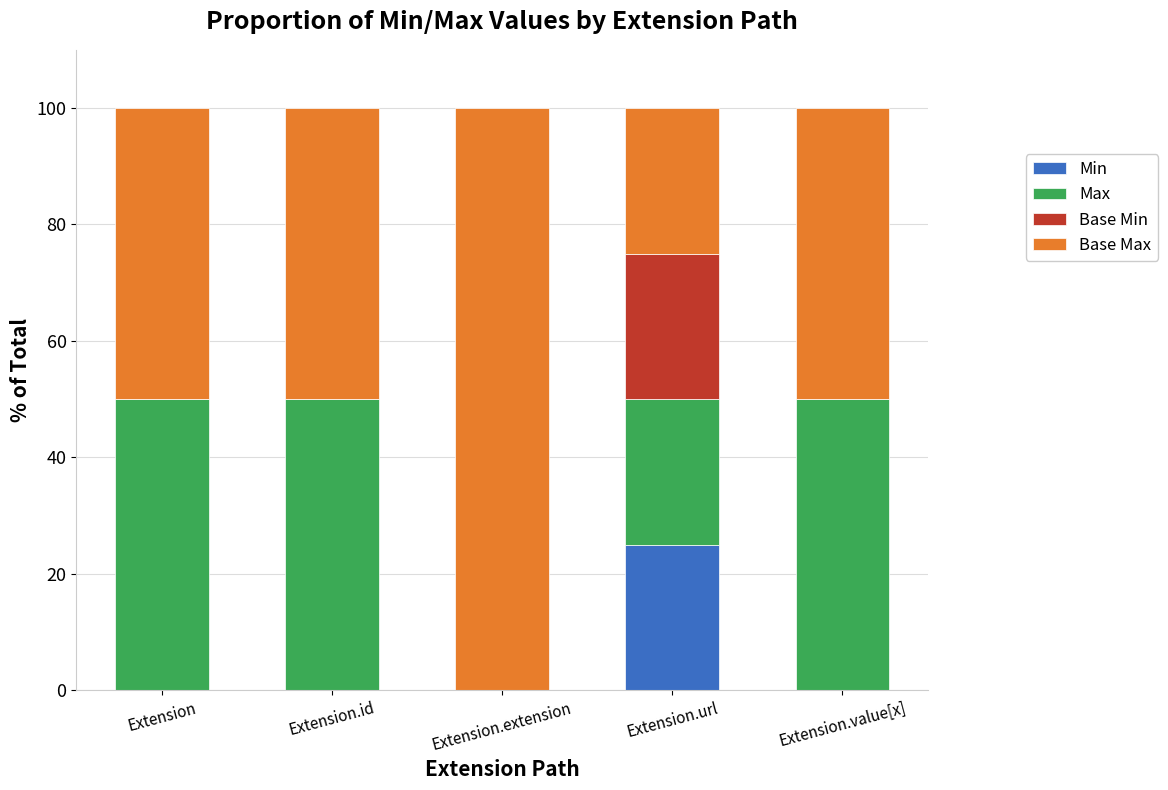

What is the total value across all series at Extension?

100